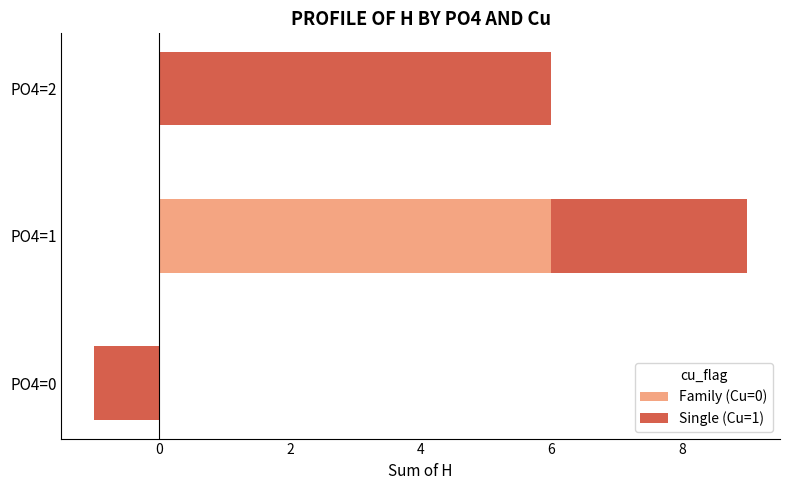

Reading right to left, what are all the values shown in this chart?

Family (Cu=0): 0	6	0
Single (Cu=1): 6	3	-1